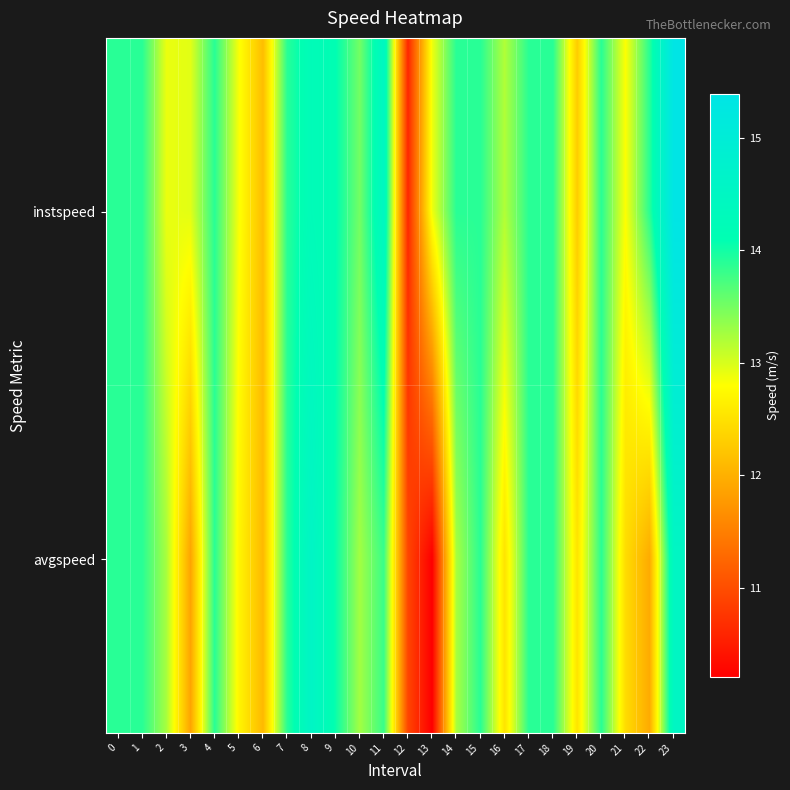

List the series in order of their overall mean, lowest first.

row_1, row_0